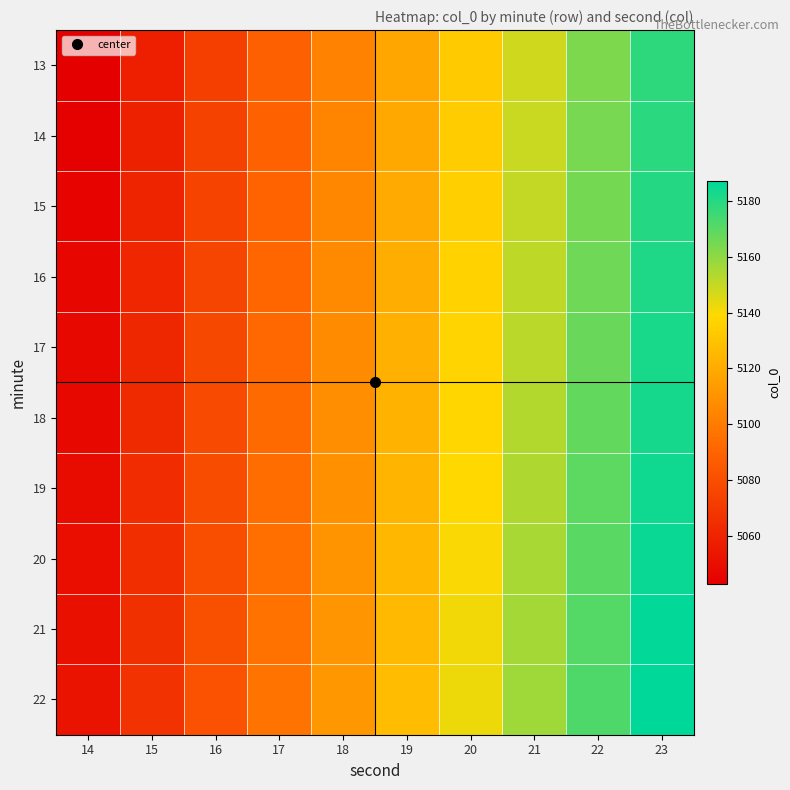

Reading left to right, what are all the values shown in this chart?

13: 14=5043	15=5058	16=5073	17=5088	18=5103	19=5118	20=5133	21=5148	22=5163	23=5178
14: 14=5044	15=5059	16=5074	17=5089	18=5104	19=5119	20=5134	21=5149	22=5164	23=5179
15: 14=5045	15=5060	16=5075	17=5090	18=5105	19=5120	20=5135	21=5150	22=5165	23=5180
16: 14=5046	15=5061	16=5076	17=5091	18=5106	19=5121	20=5136	21=5151	22=5166	23=5181
17: 14=5047	15=5062	16=5077	17=5092	18=5107	19=5122	20=5137	21=5152	22=5167	23=5182
18: 14=5048	15=5063	16=5078	17=5093	18=5108	19=5123	20=5138	21=5153	22=5168	23=5183
19: 14=5049	15=5064	16=5079	17=5094	18=5109	19=5124	20=5139	21=5154	22=5169	23=5184
20: 14=5050	15=5065	16=5080	17=5095	18=5110	19=5125	20=5140	21=5155	22=5170	23=5185
21: 14=5051	15=5066	16=5081	17=5096	18=5111	19=5126	20=5141	21=5156	22=5171	23=5186
22: 14=5052	15=5067	16=5082	17=5097	18=5112	19=5127	20=5142	21=5157	22=5172	23=5187